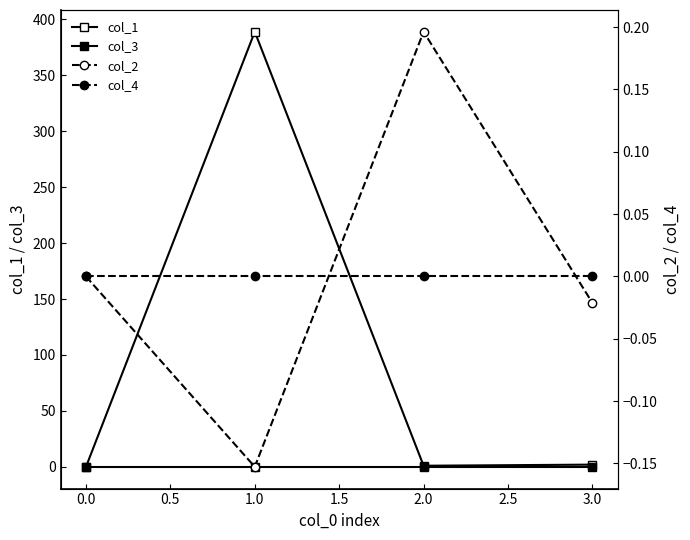

How many times do col_4 and col_2 cross each other?

2